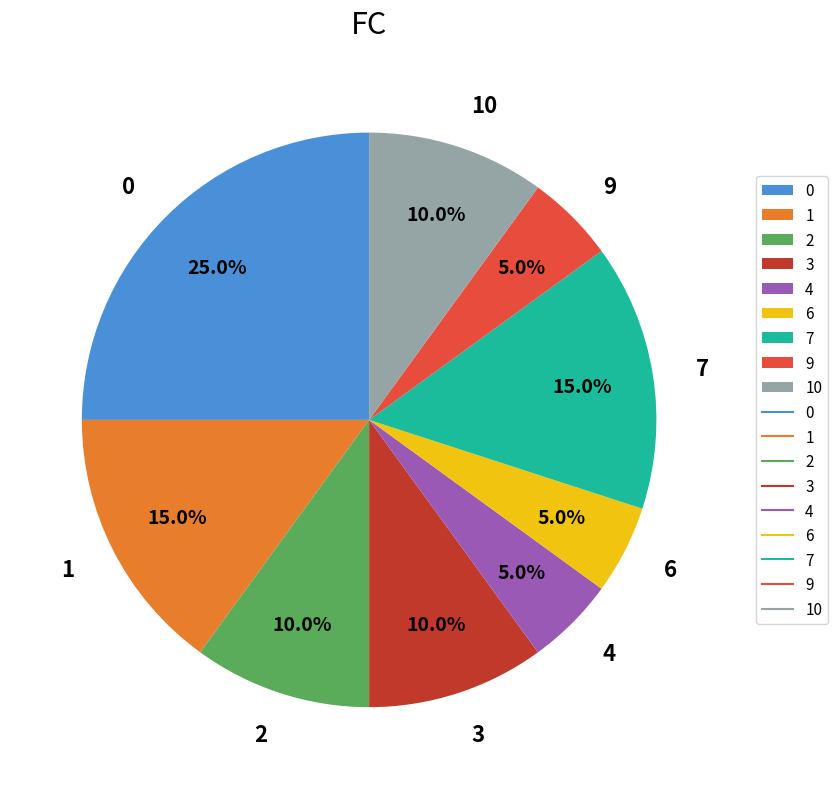

What percentage is the 2 slice, to the nearest percent?

10%